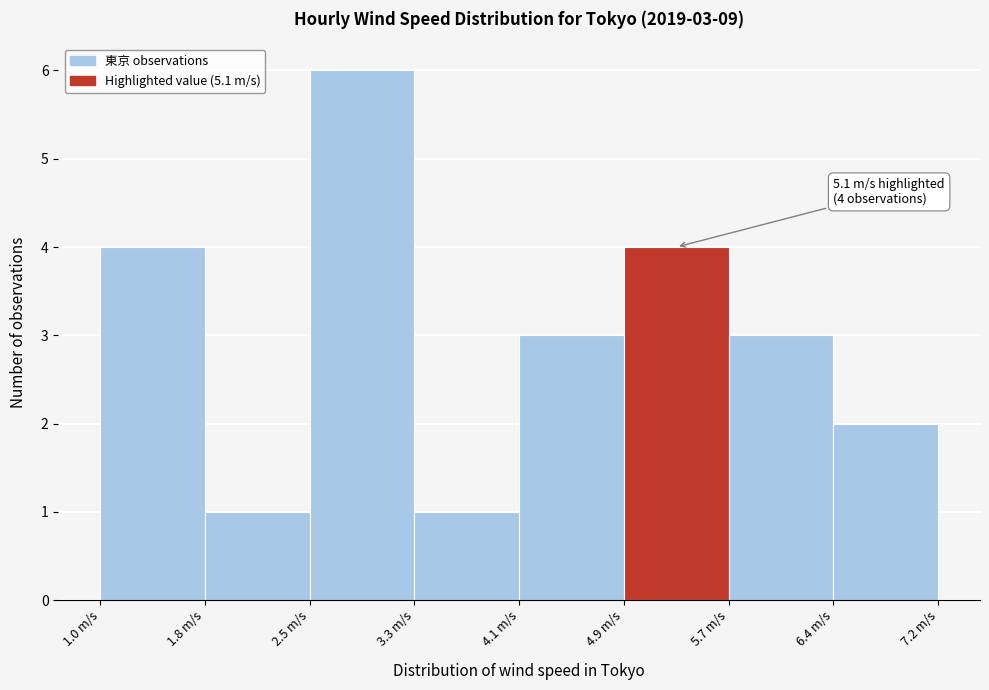

Over which range of the x-axis is the bar tallest?

2.6 to 3.3